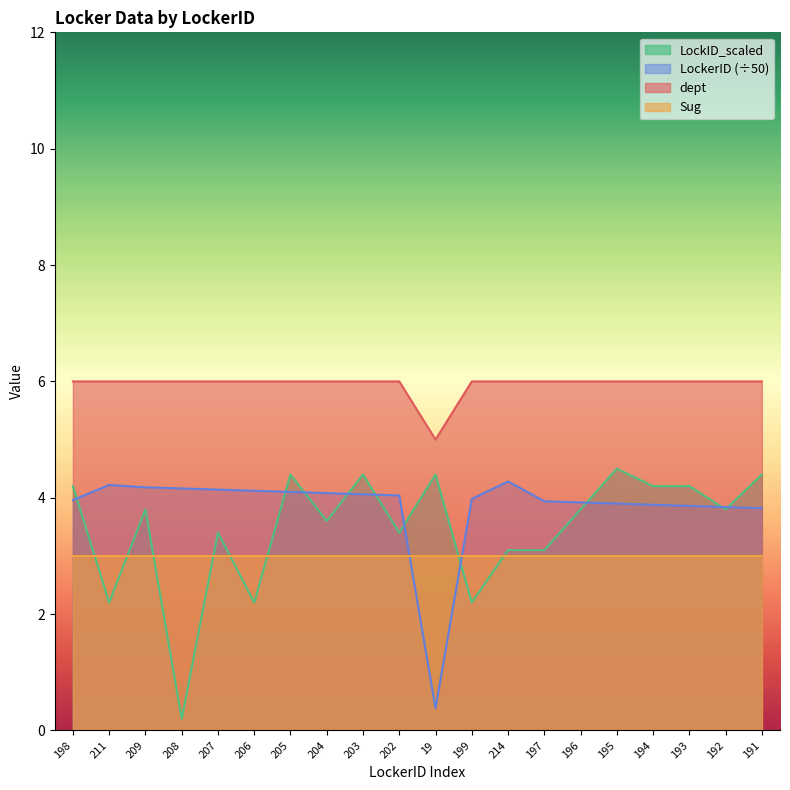

What is the label of the 16th point from the right?

207